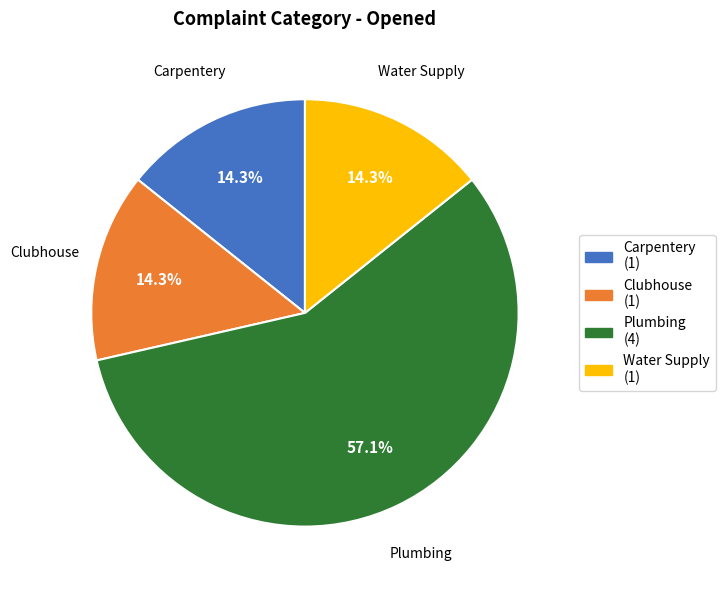

Is there a majority slice in this chart?

Yes